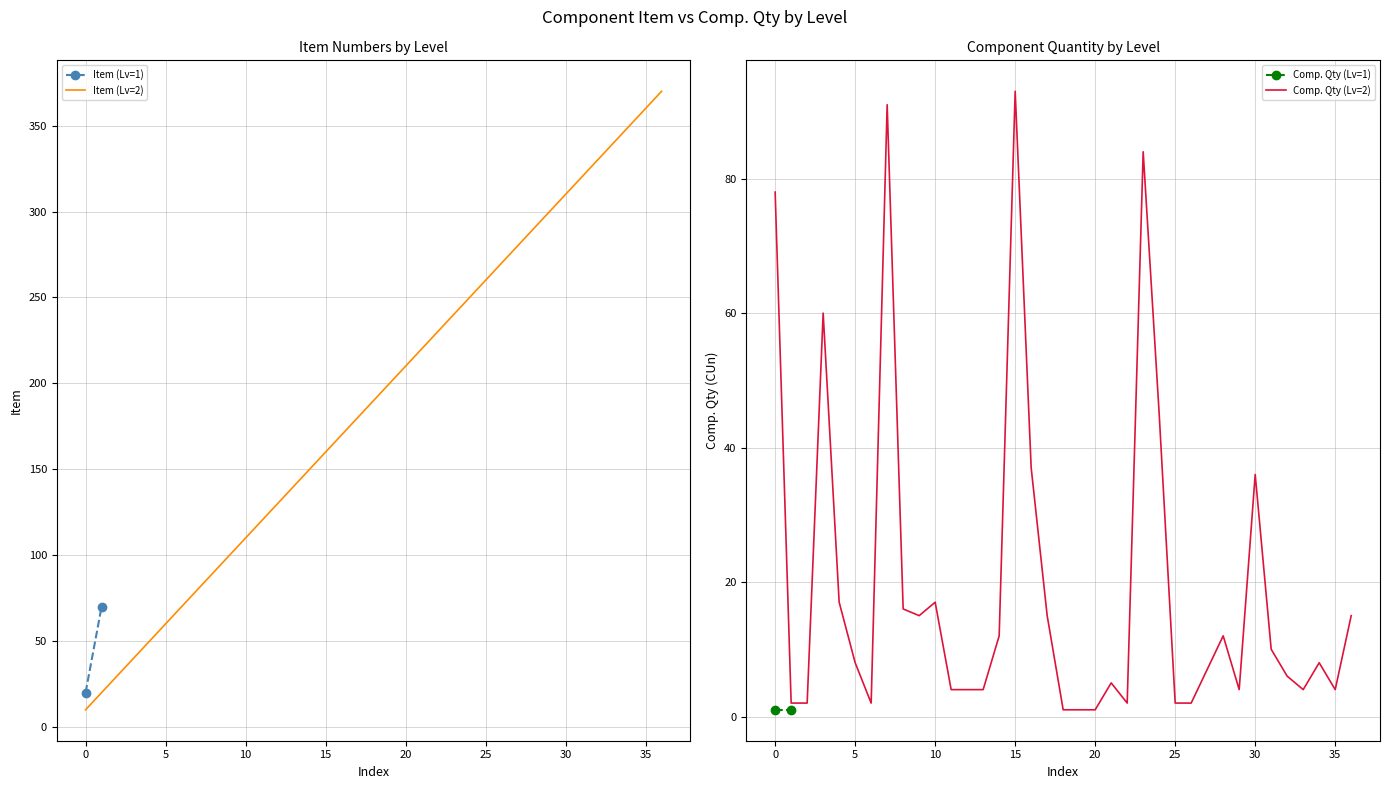

How many data points are above 190?

18